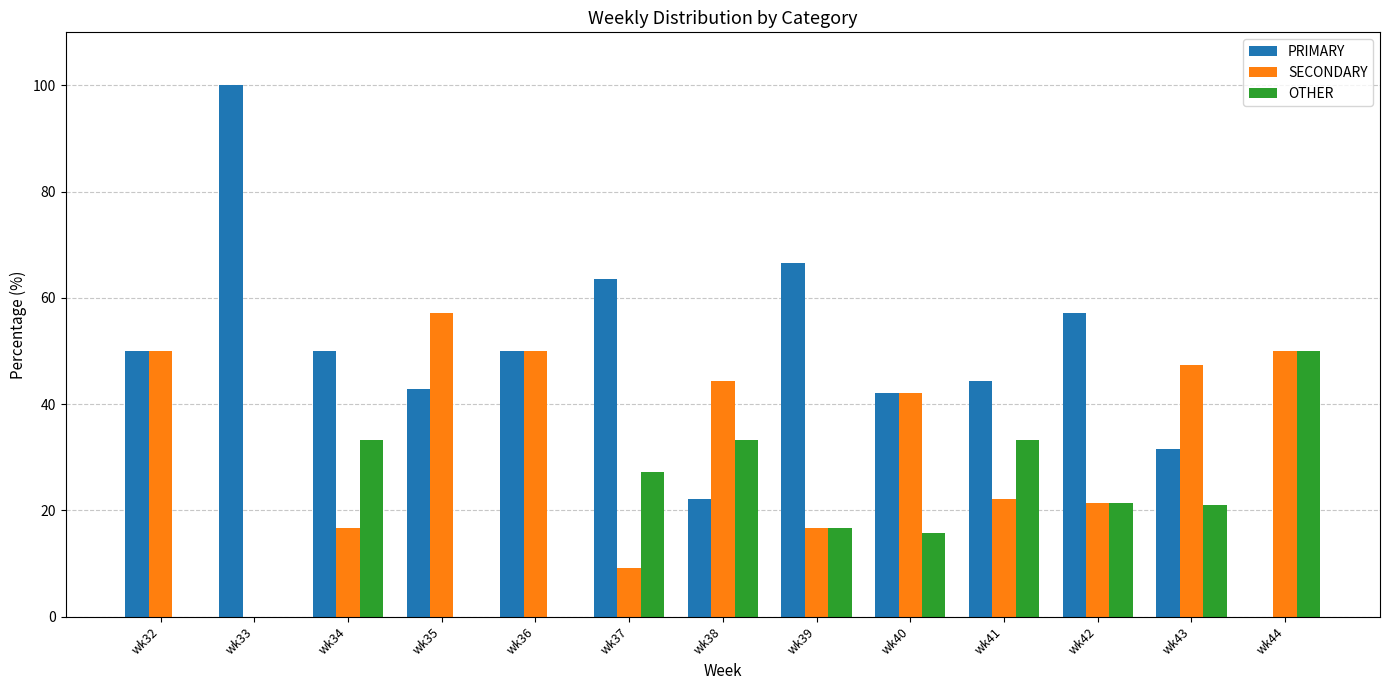

Is the value of OTHER at wk41 greater than the value of SECONDARY at wk32?

No